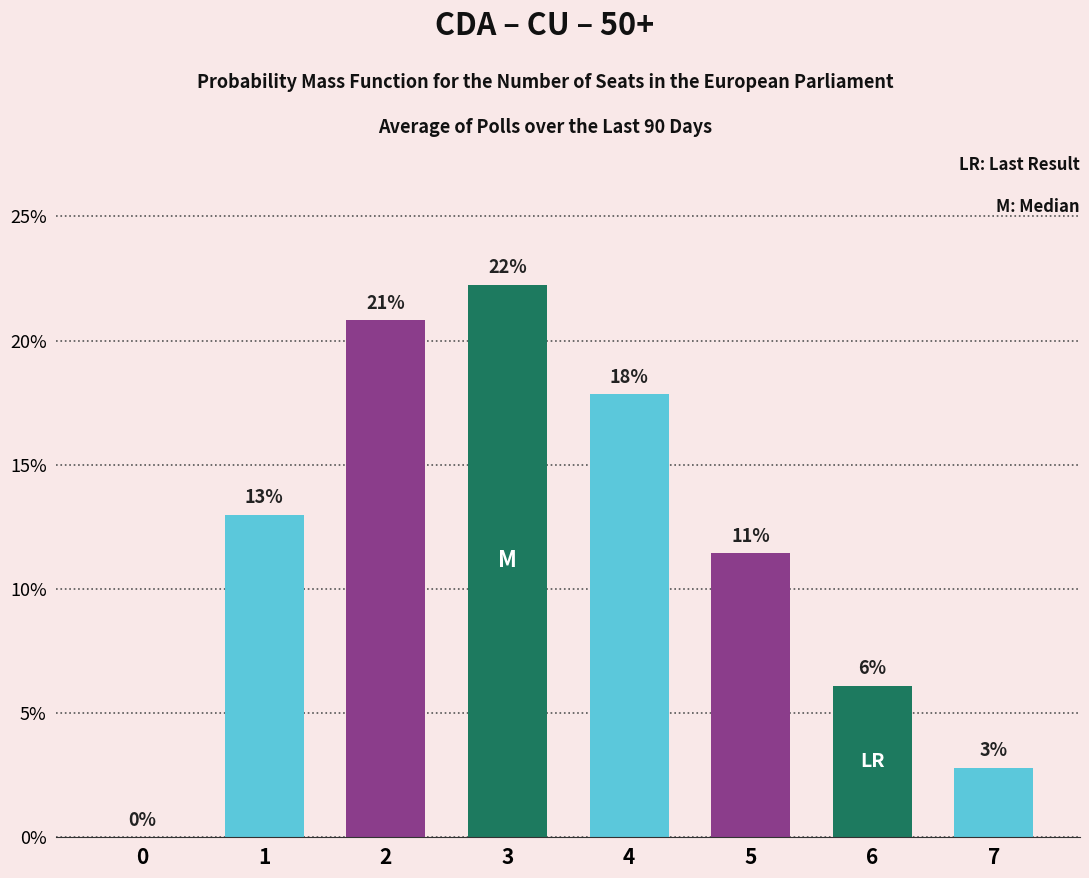

Are the bars horizontal?

No